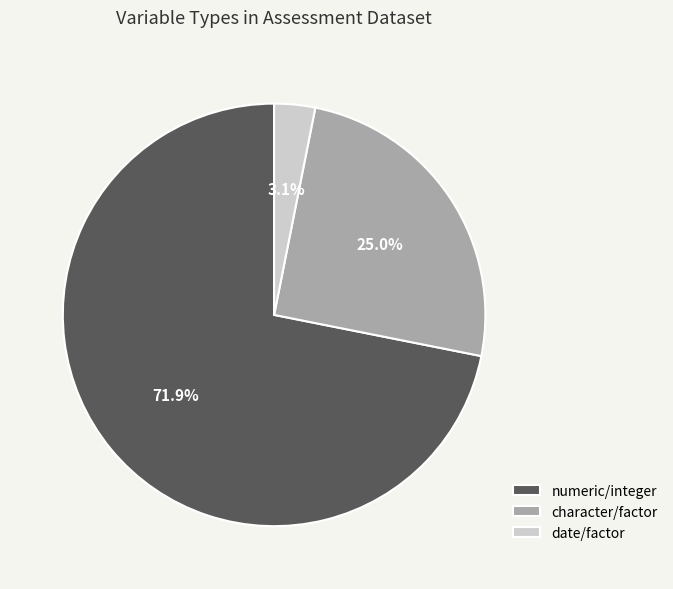

How much of the chart is everything except numeric/integer?

28.1%